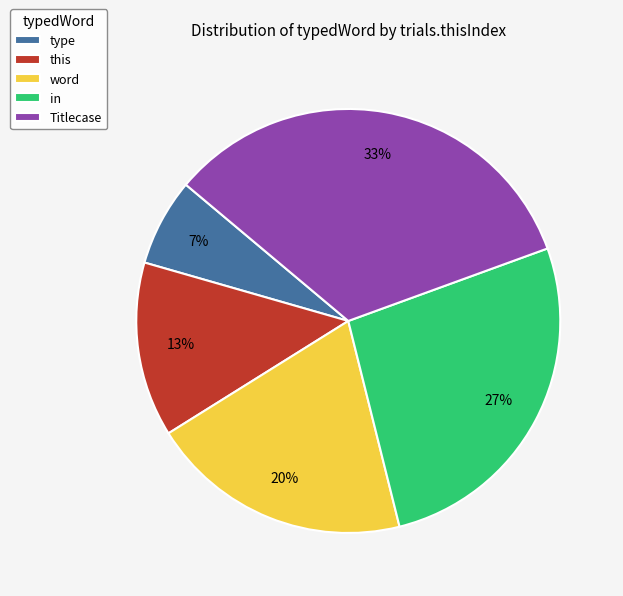

To the nearest percent, what is the combined percentage of word and this?

33%